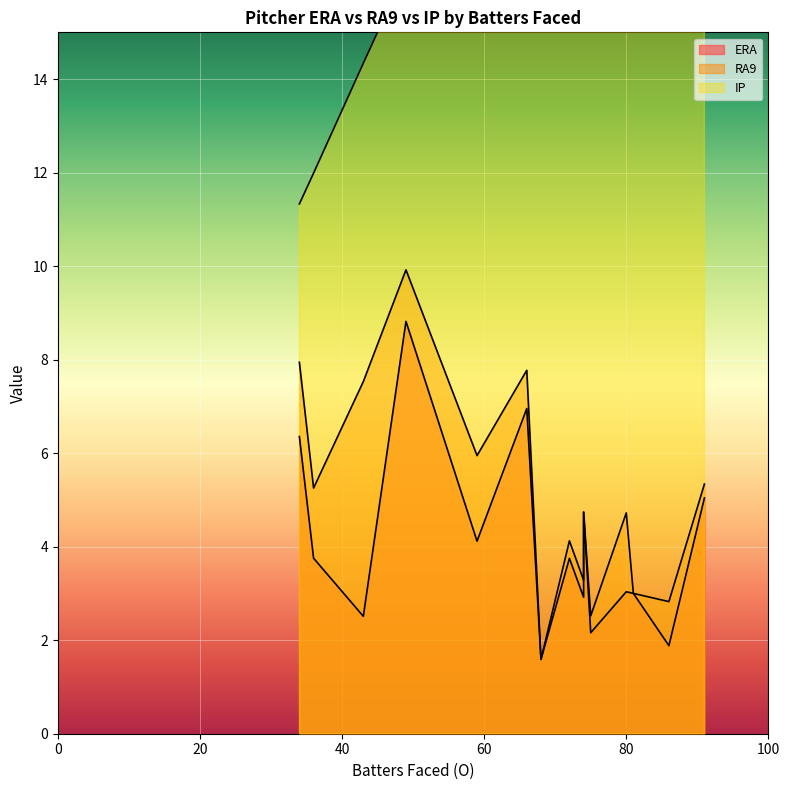

Count the number of categories in the chart.

15